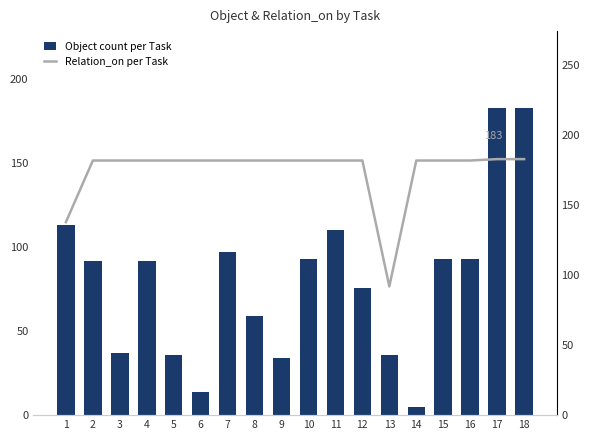

What is the value of the Object count per Task bar at the 8th from the left?

59